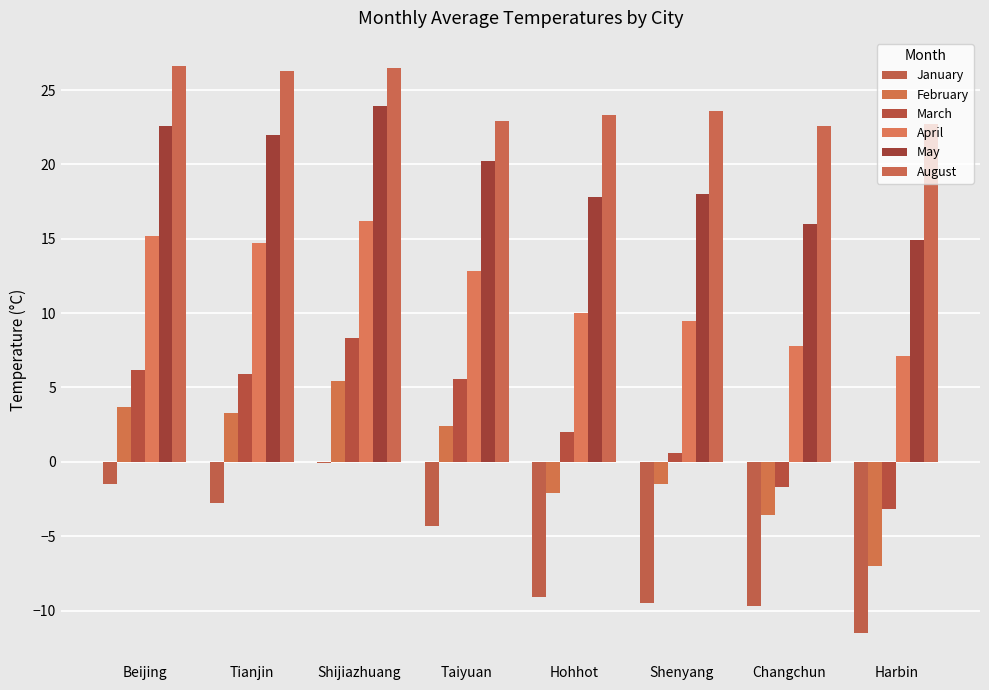

What is the highest value of the May series?

23.9